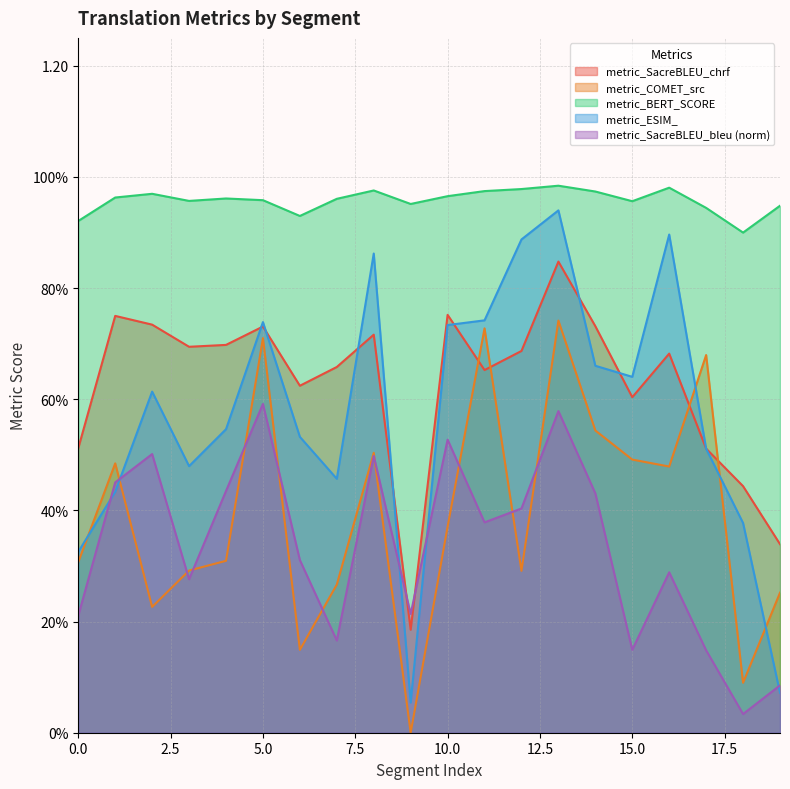

List the labels in order of metric_ESIM_ value, smallest first.

9, 19, 0, 18, 1, 7, 3, 17, 6, 4, 2, 15, 14, 10, 5, 11, 8, 12, 16, 13